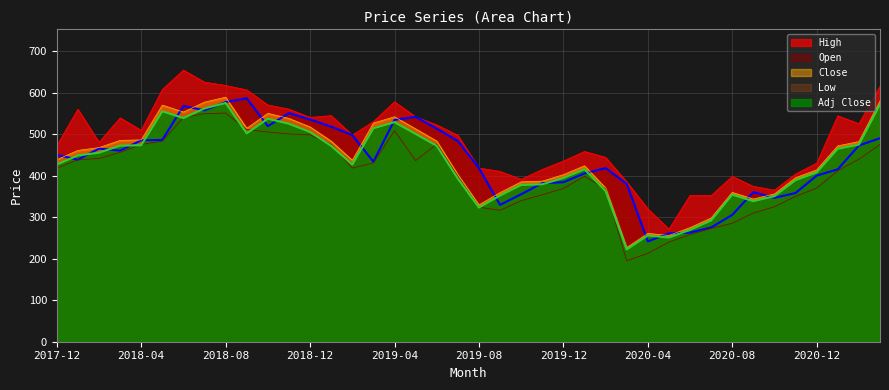

True or false: Open and Low intersect in this chart.

False